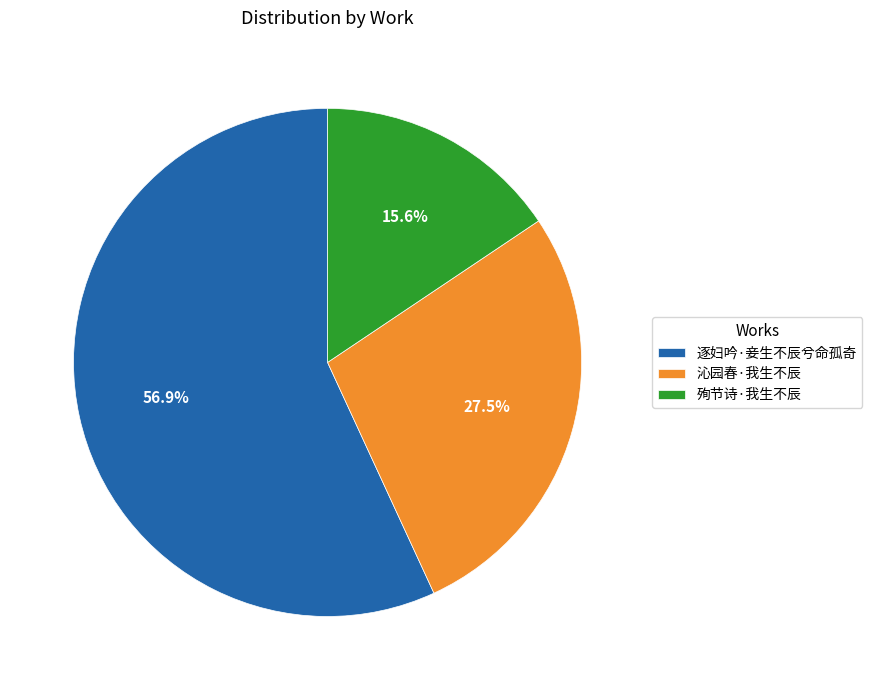

What is the smallest slice in the pie chart?

殉节诗·我生不辰